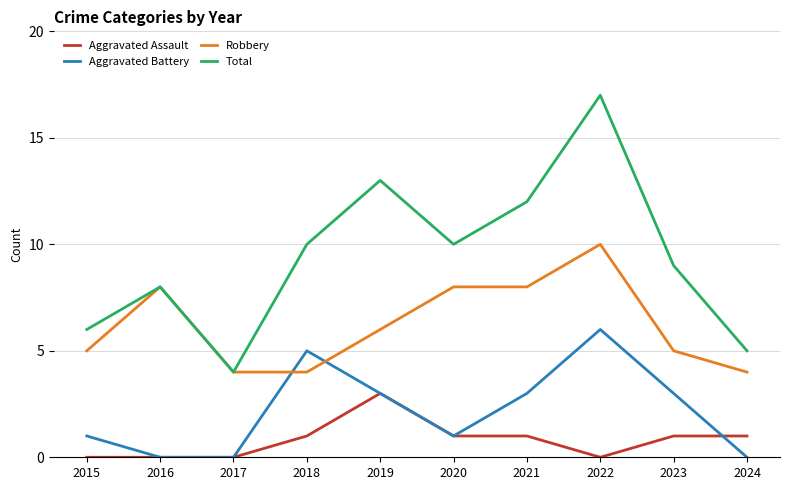

Rank the series by their average value, from lowest to highest.

Aggravated Assault, Aggravated Battery, Robbery, Total